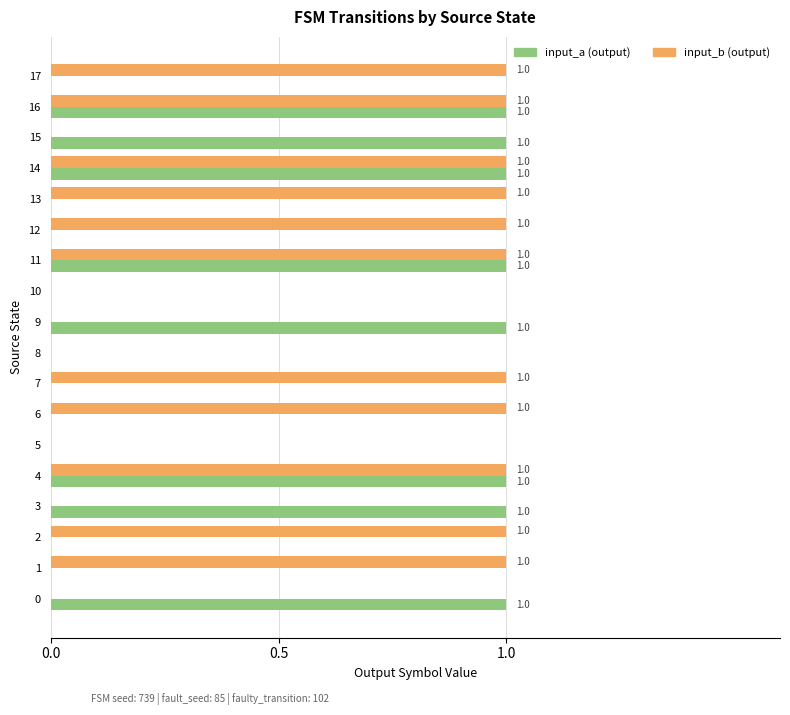

What position from the right is 4?

14